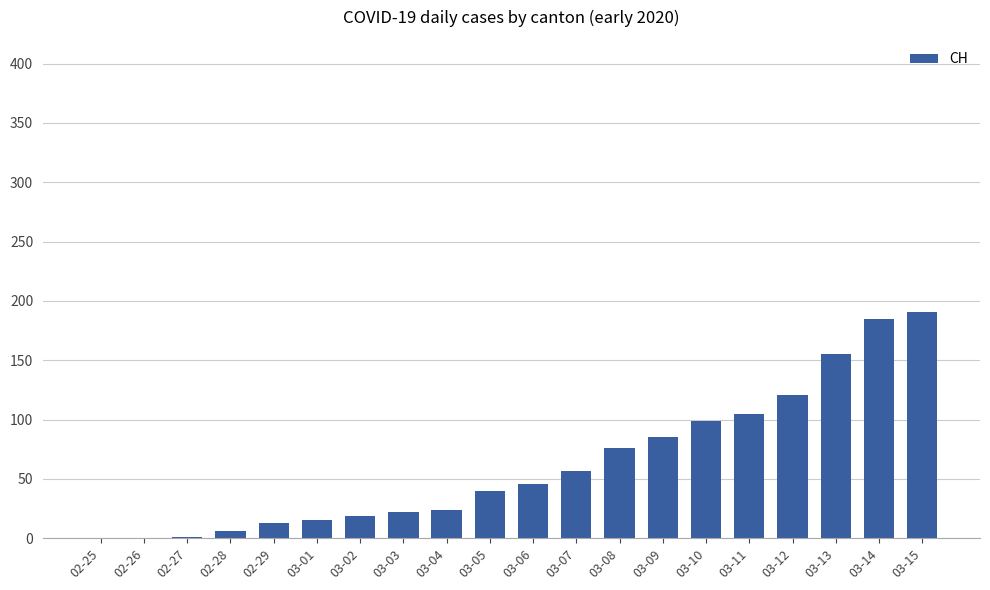

Which has a higher value, 03-09 or 03-06?

03-09